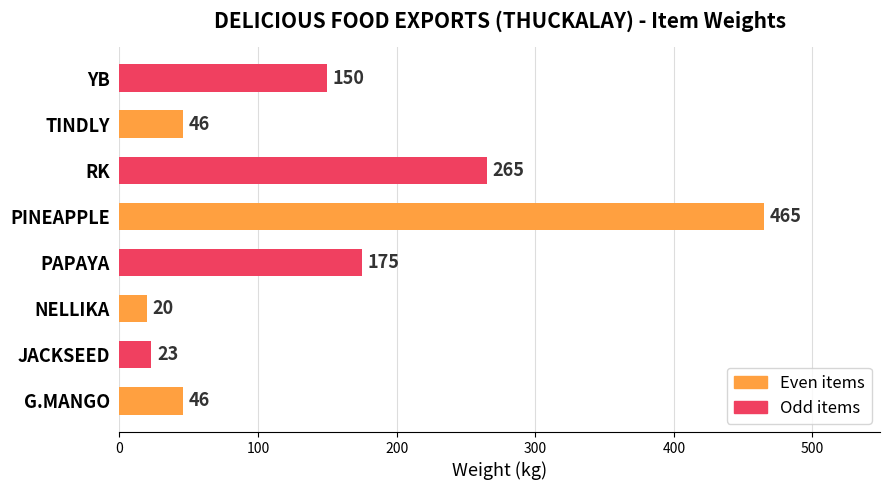

What is the smallest value displayed?

20